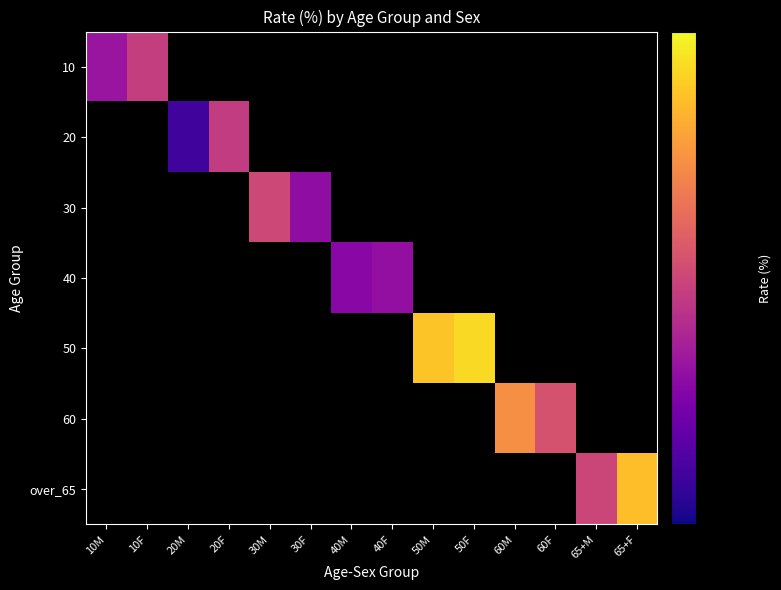

Which label corresponds to the smallest value in the chart?

20M